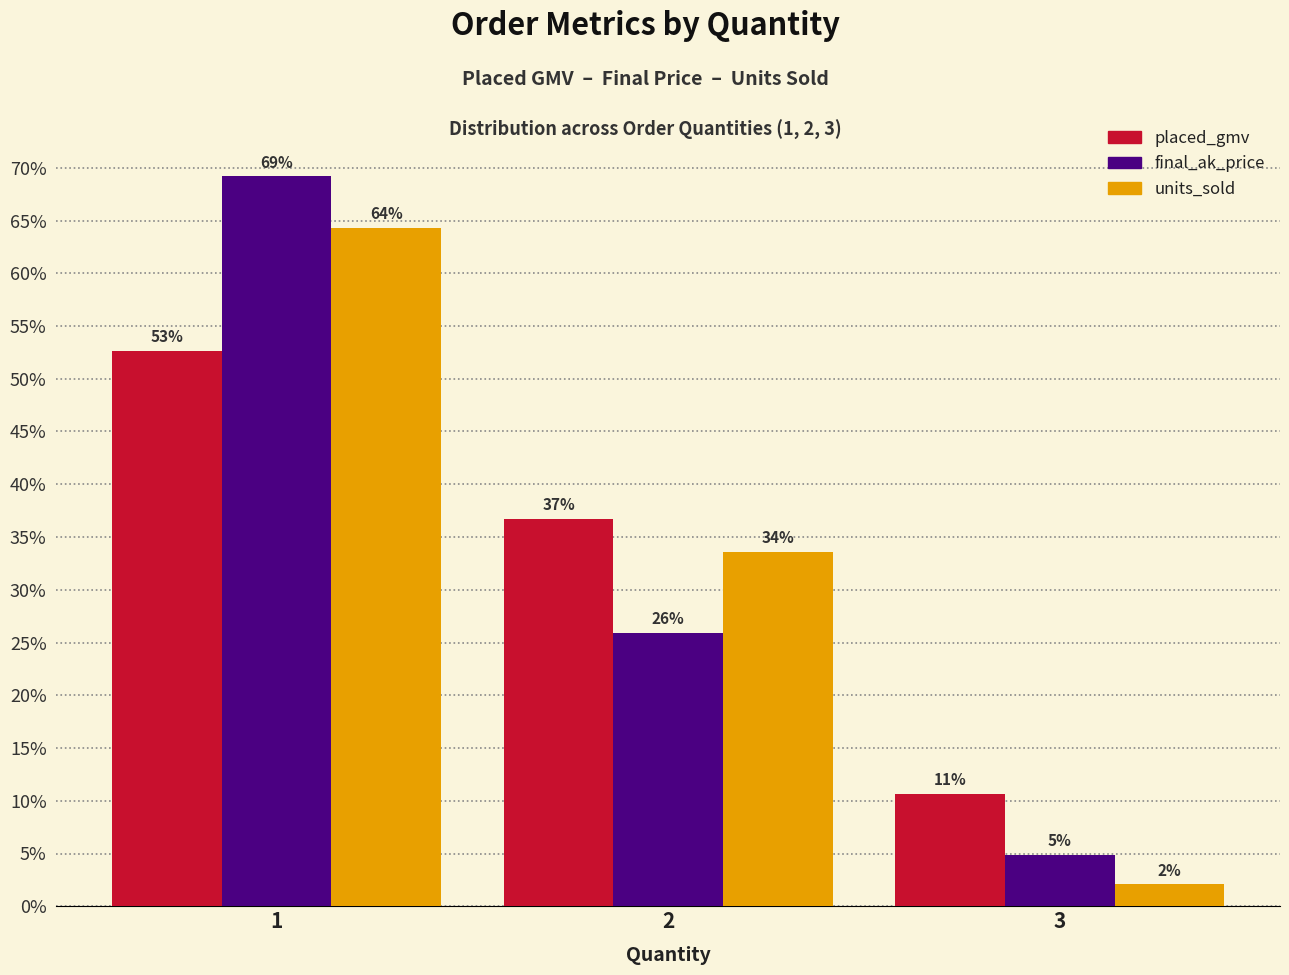

Are the bars horizontal?

No